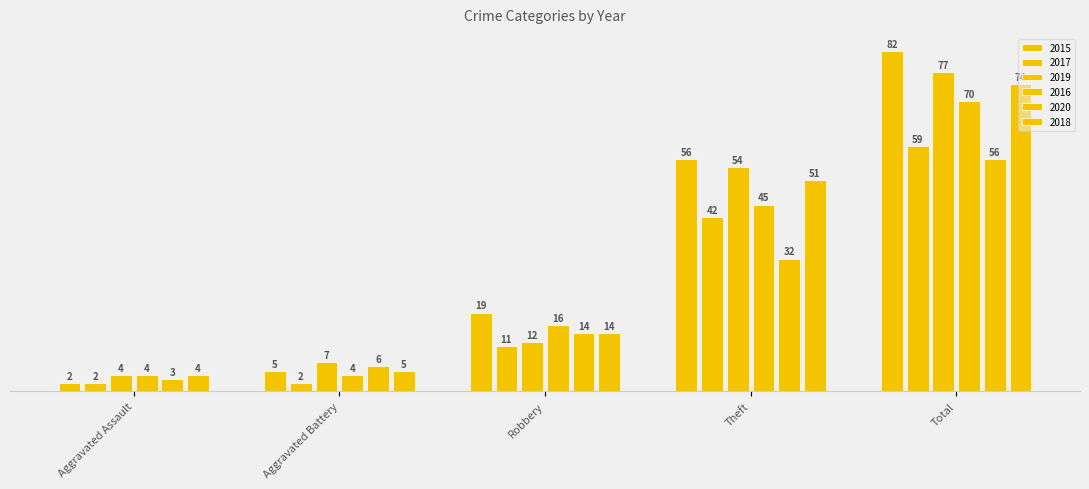

What is the value of the 2019 bar at the 5th from the left?

77